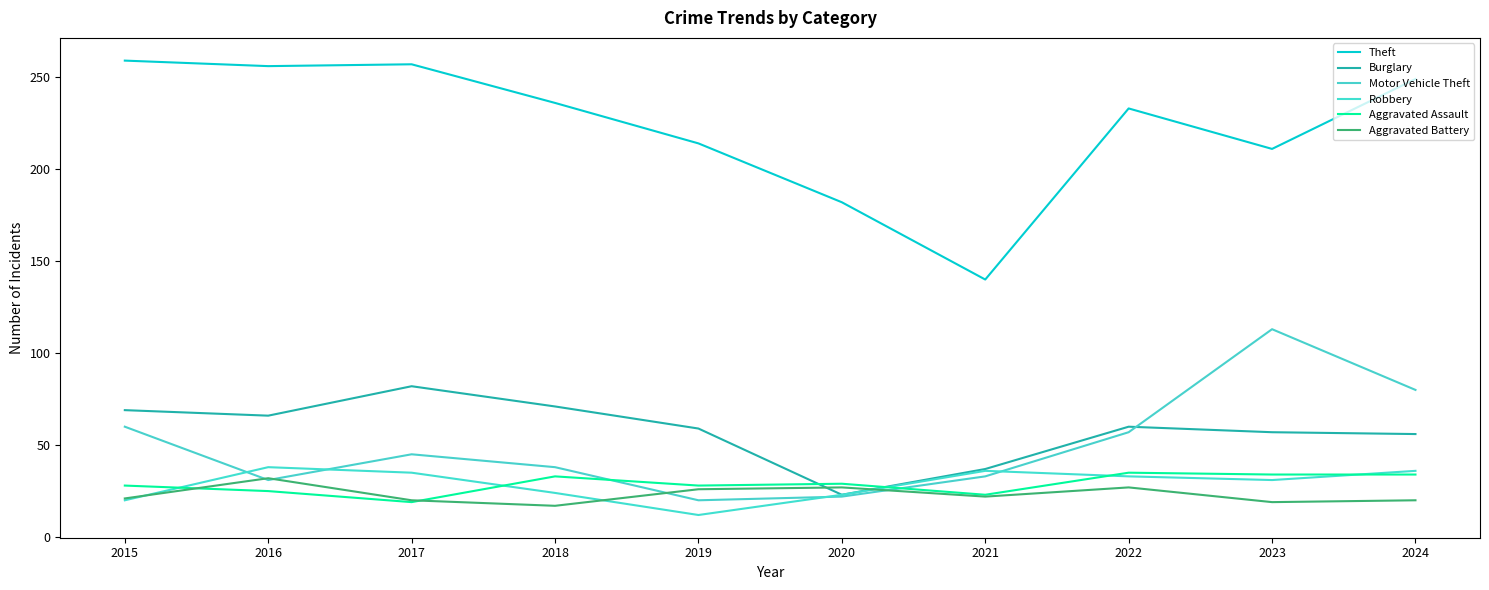

True or false: Burglary and Motor Vehicle Theft cross at least once.

True